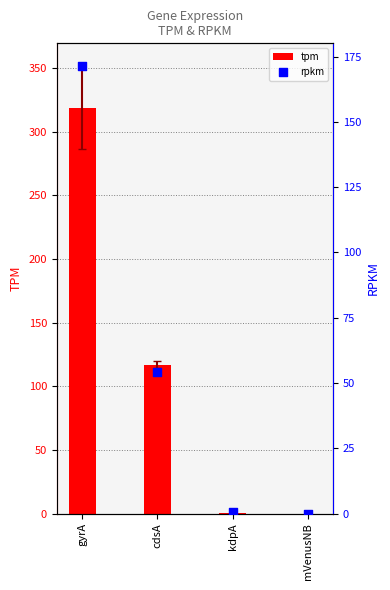

Which series reaches the minimum Y coordinate?

tpm